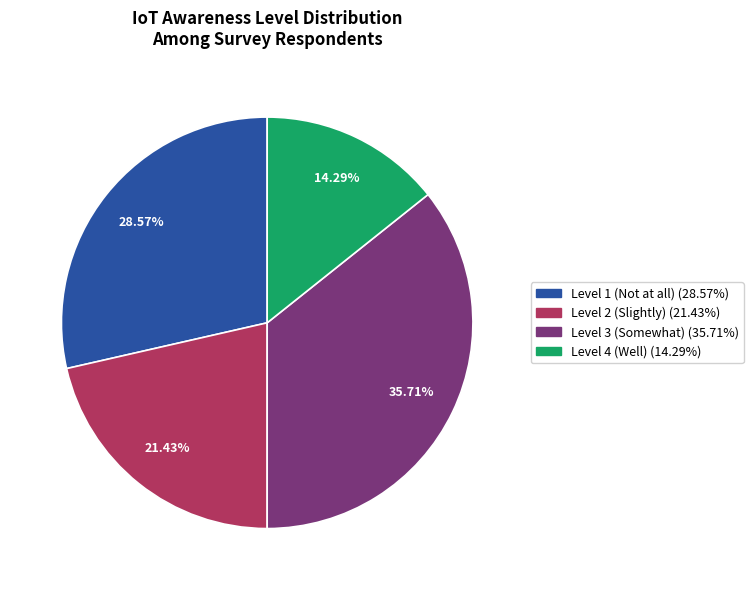

Does any single category account for the majority?

No